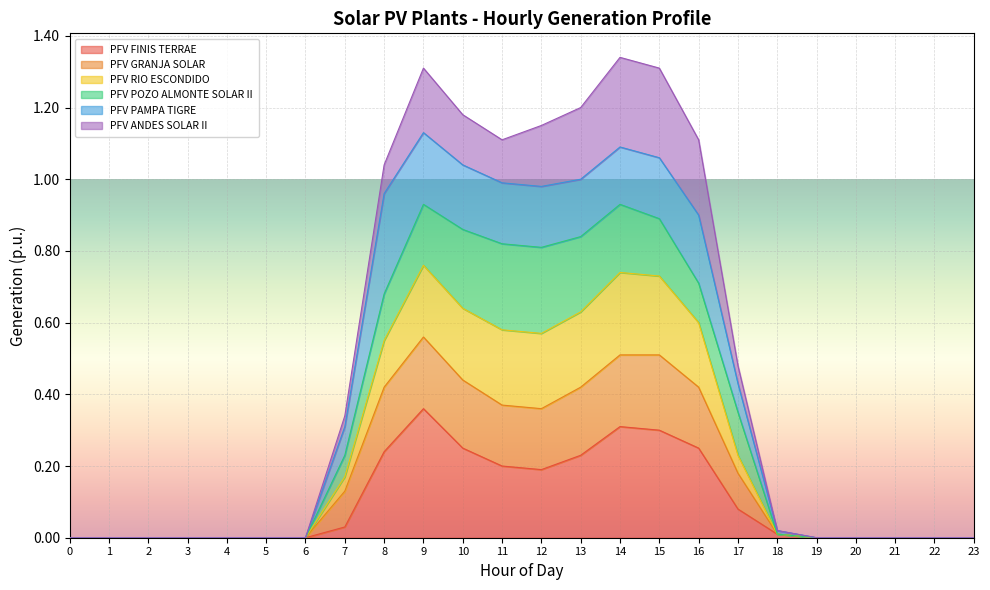

True or false: PFV GRANJA SOLAR and PFV FINIS TERRAE intersect in this chart.

False